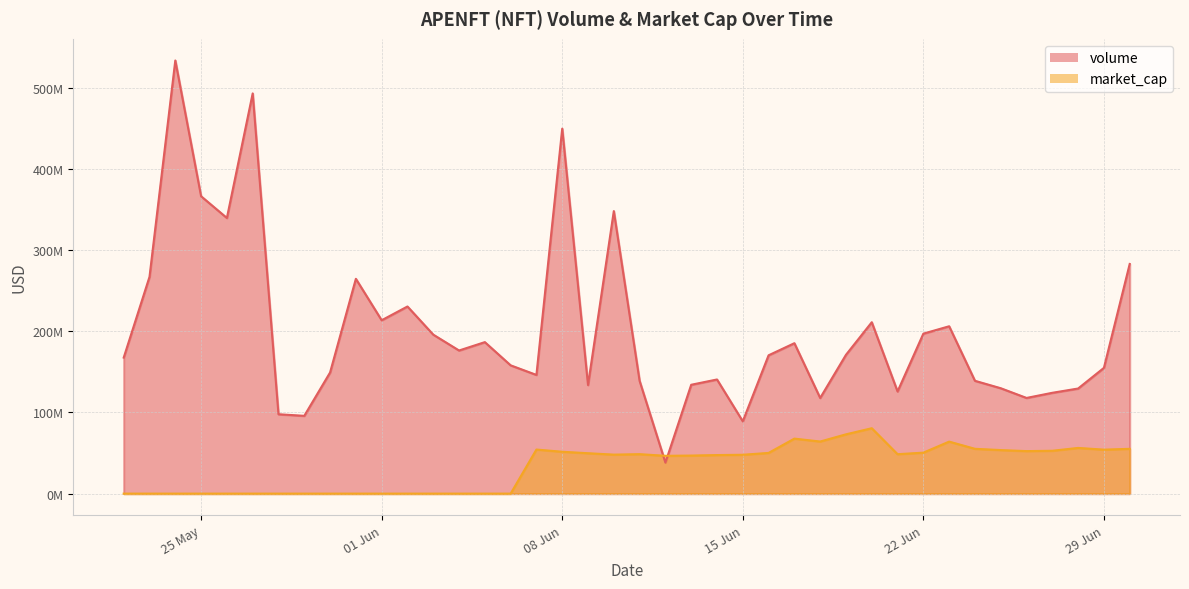

Rank the categories by volume value from highest to lowest.

24/05/2021, 27/05/2021, 08/06/2021, 25/05/2021, 10/06/2021, 26/05/2021, 30/06/2021, 23/05/2021, 31/05/2021, 02/06/2021, 01/06/2021, 20/06/2021, 23/06/2021, 22/06/2021, 03/06/2021, 05/06/2021, 17/06/2021, 04/06/2021, 19/06/2021, 16/06/2021, 22/05/2021, 06/06/2021, 29/06/2021, 30/05/2021, 07/06/2021, 14/06/2021, 24/06/2021, 11/06/2021, 13/06/2021, 09/06/2021, 25/06/2021, 28/06/2021, 21/06/2021, 27/06/2021, 26/06/2021, 18/06/2021, 28/05/2021, 29/05/2021, 15/06/2021, 12/06/2021